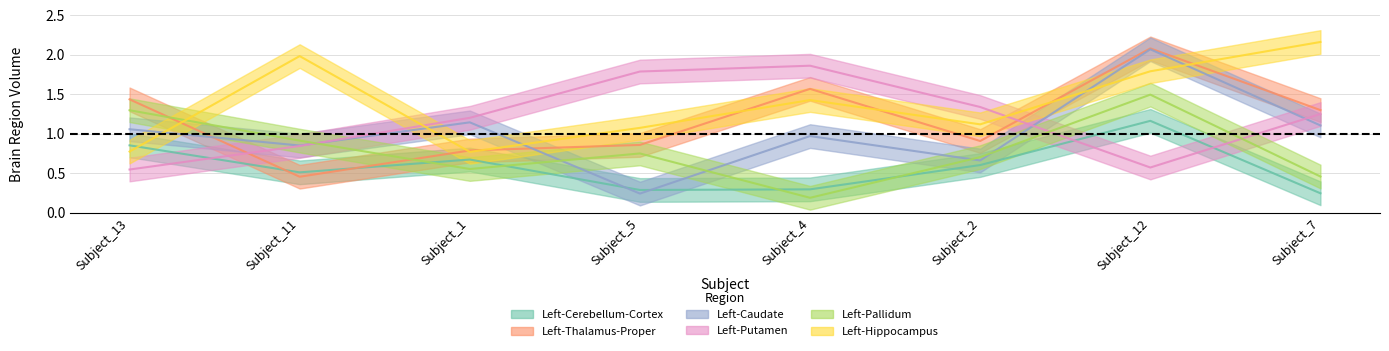

Which series changed the most between Subject_11 and Subject_12?

Left-Thalamus-Proper